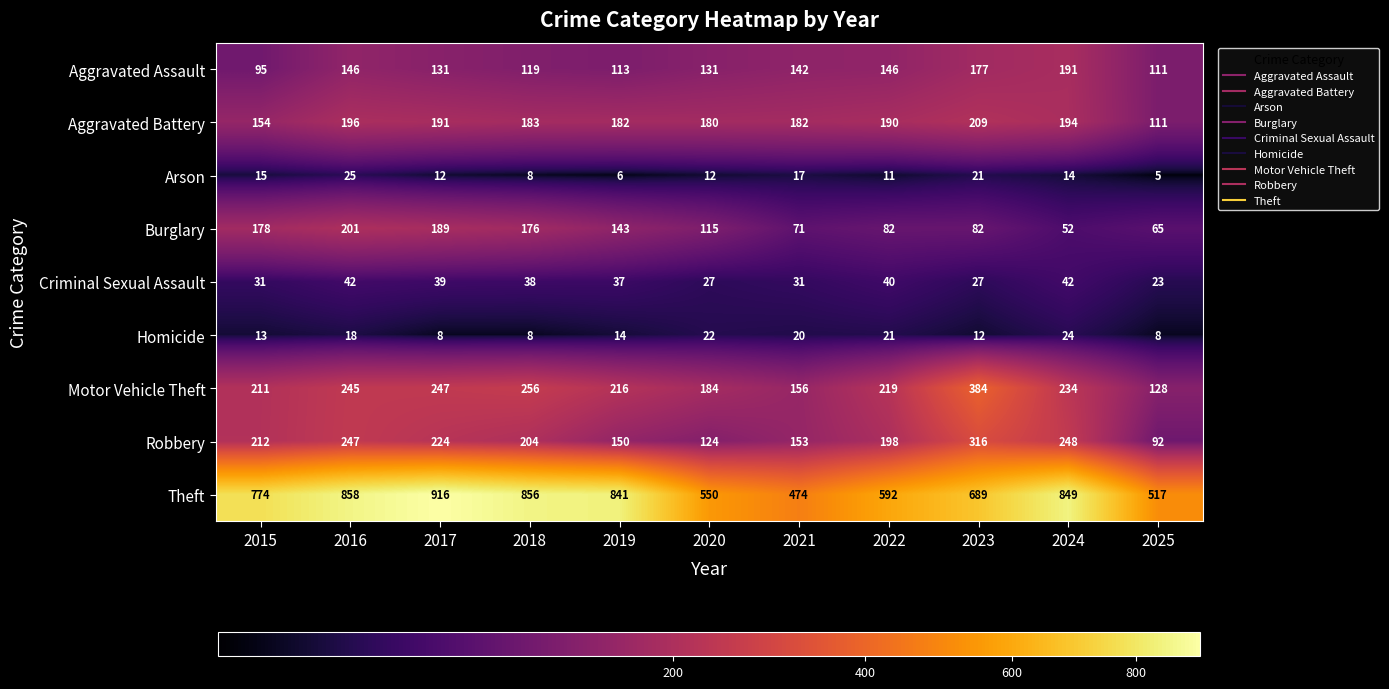

Count the number of data series in this chart.

9